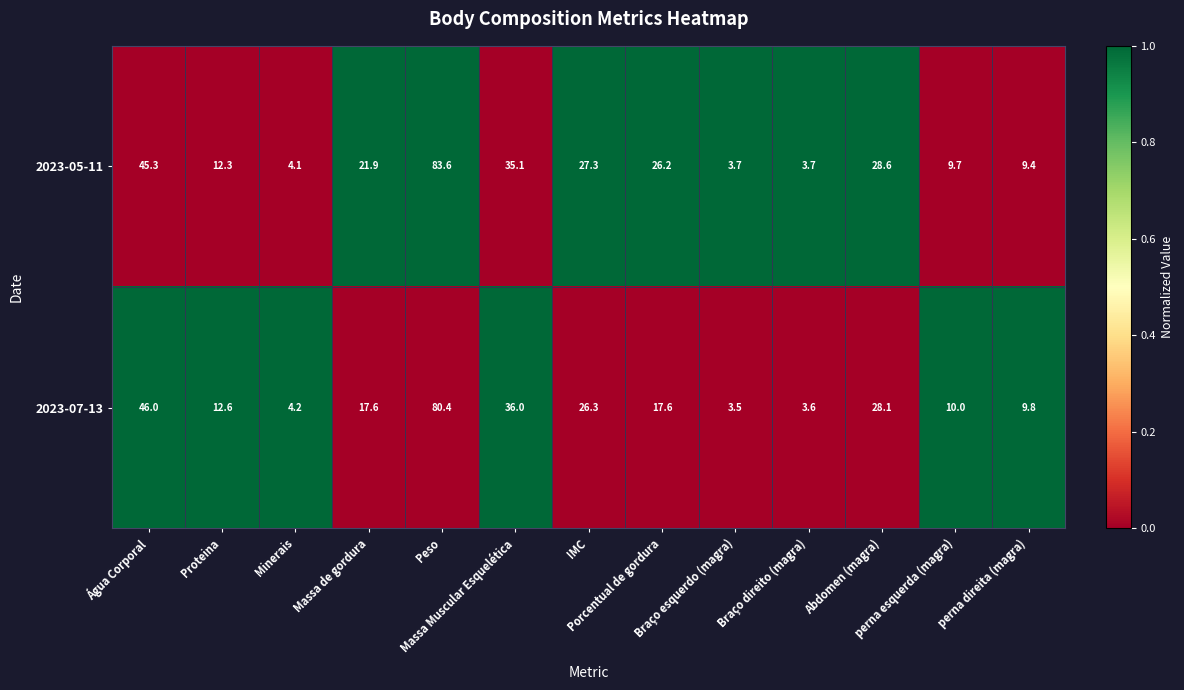

Which category has the lowest value across all series?

Braço esquerdo (magra)